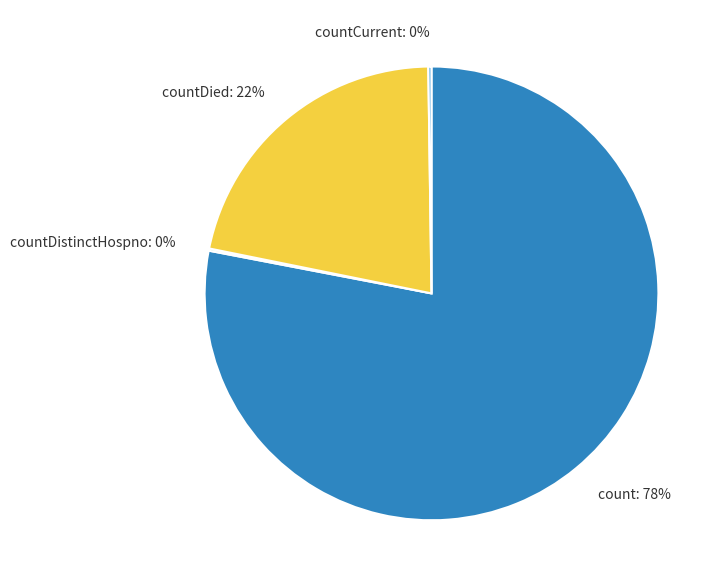

Is there a majority slice in this chart?

Yes